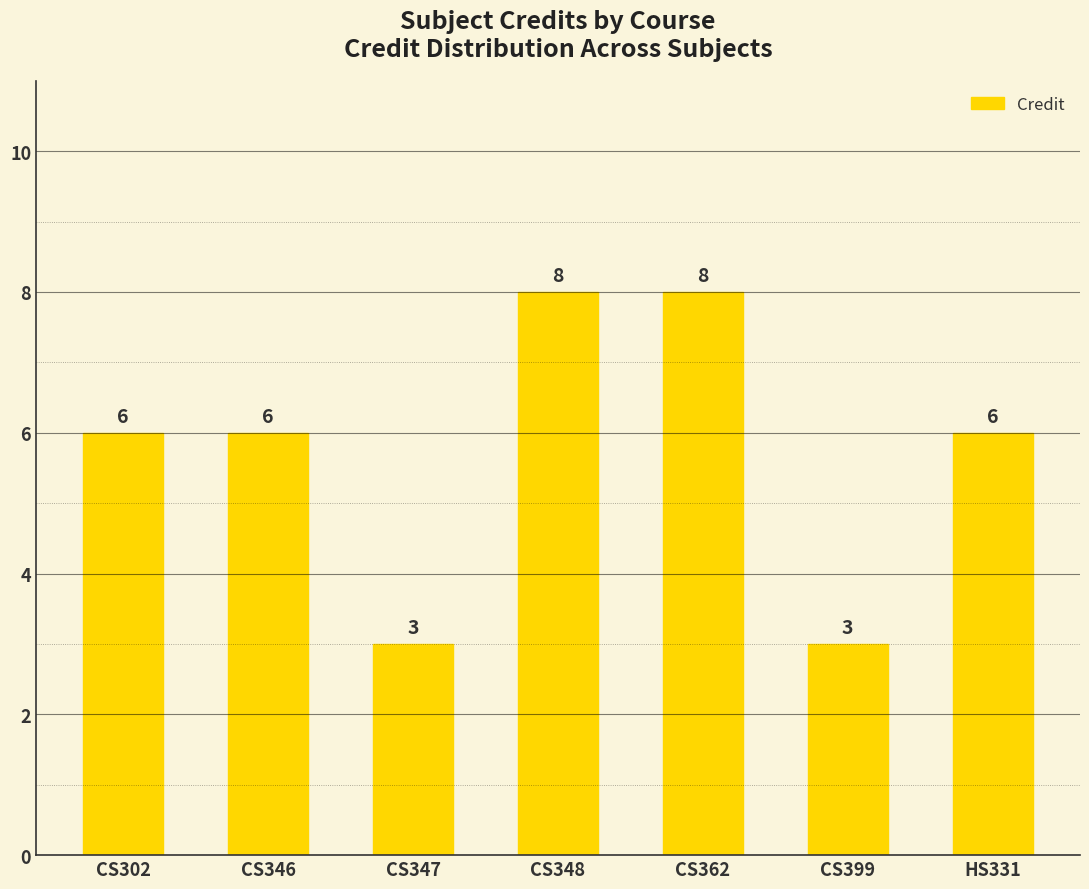

Reading left to right, extract all data points from this chart.

6	6	3	8	8	3	6